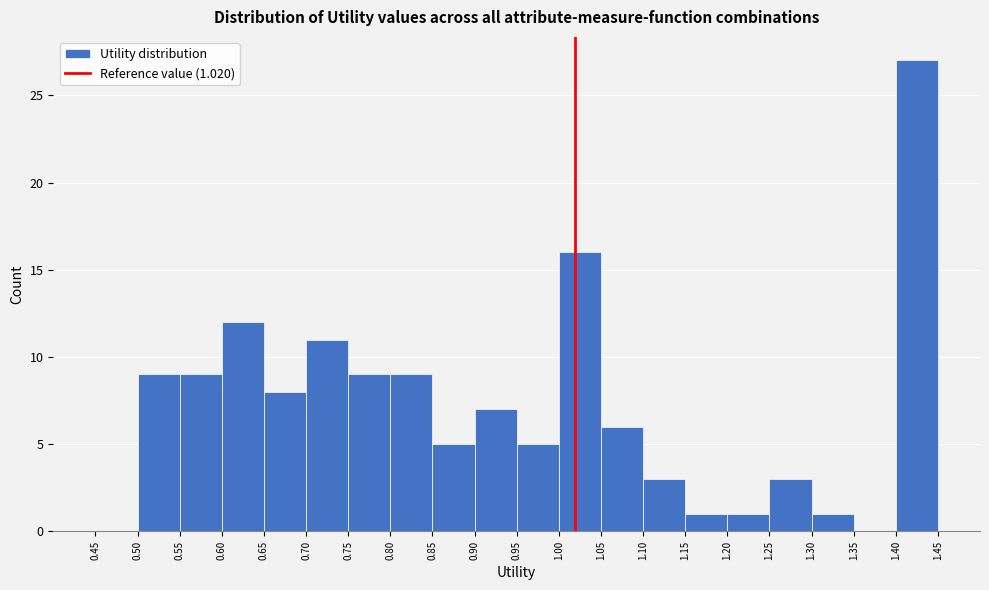

Over which range of the x-axis is the bar tallest?

1.40 to 1.45